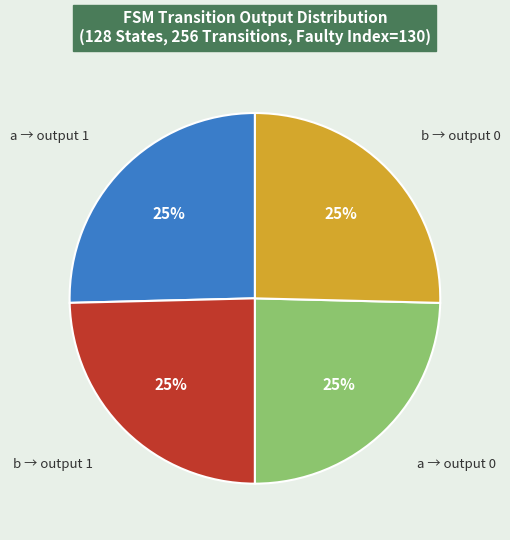

Approximately how many times larger is the value at b → output 1 compared to a → output 0?

1.0